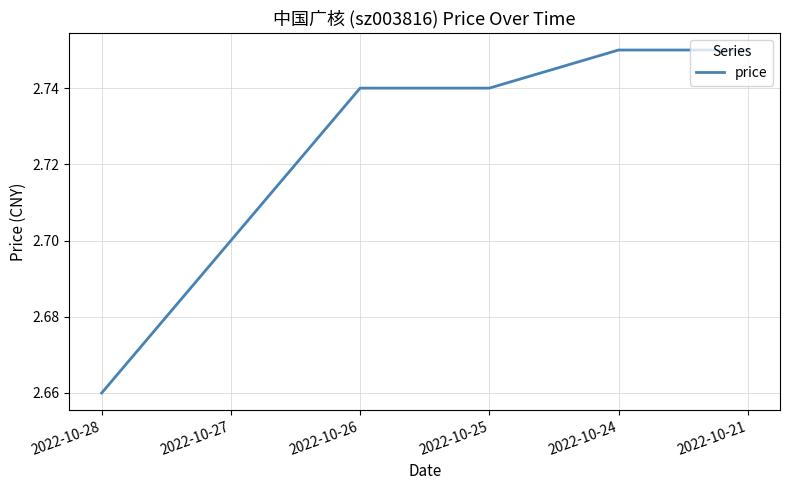

What is the sum of all values?

16.3